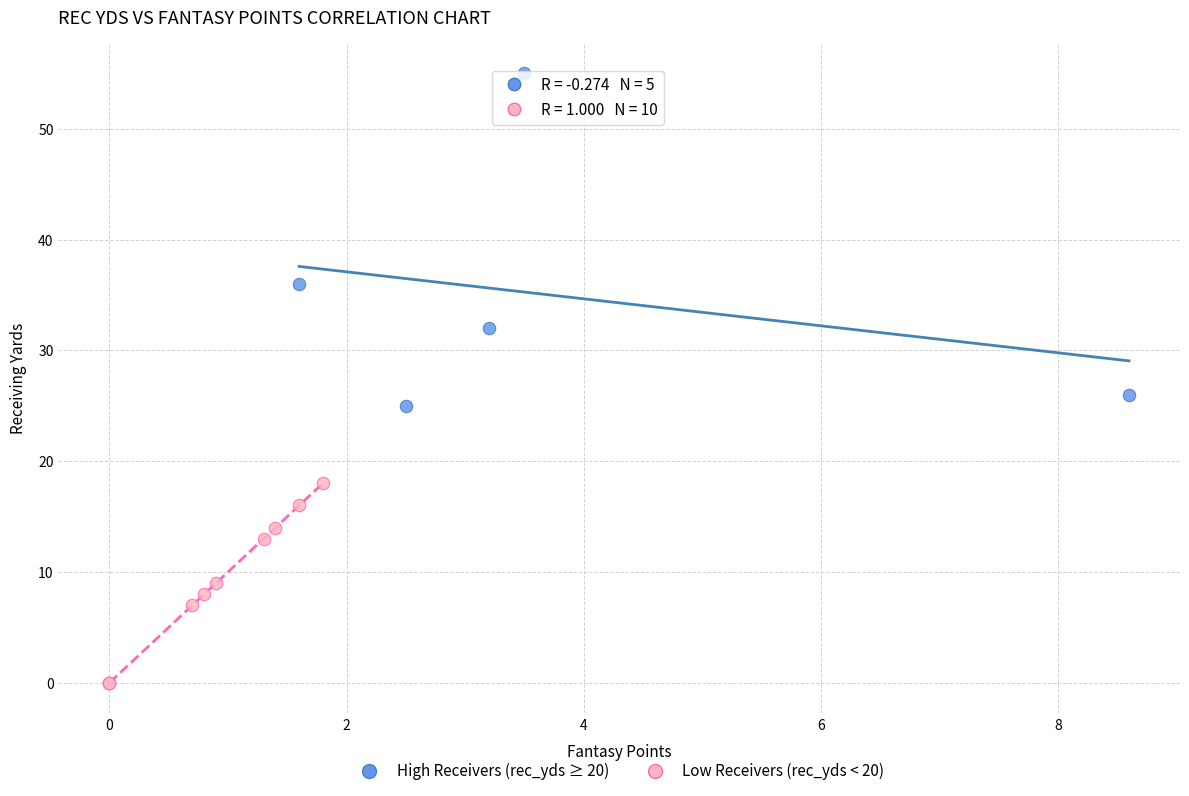

Which series contains the highest Y value?

High Receivers (rec_yds ≥ 20)